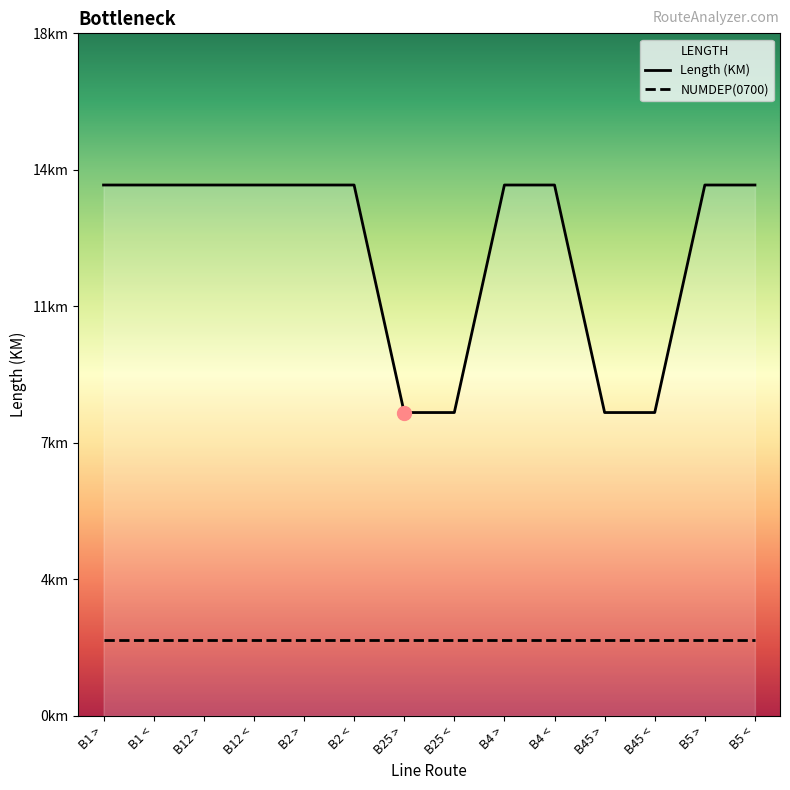

List the series in order of their peak value, lowest first.

NUMDEP(0700), Length (KM)